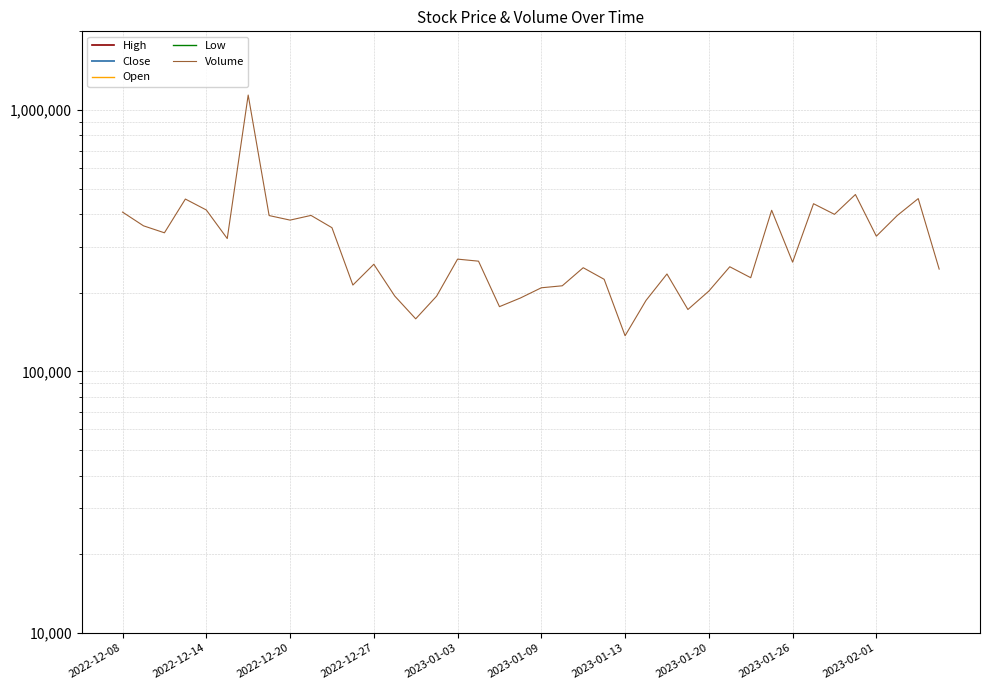

True or false: Open and High intersect in this chart.

False